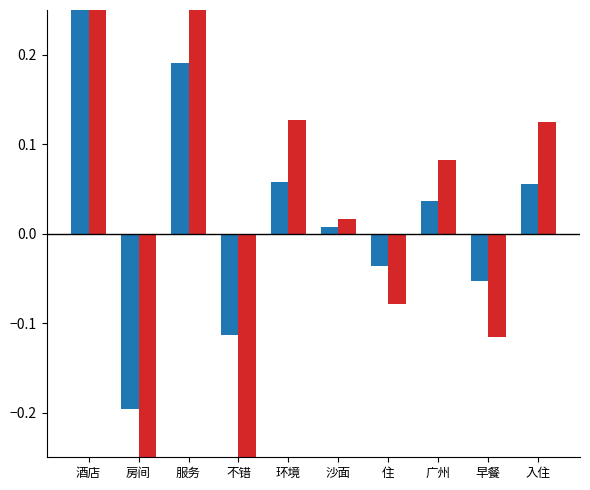

What is the sum of the 热度(归一化红) values at 酒店 and 服务?

2.5